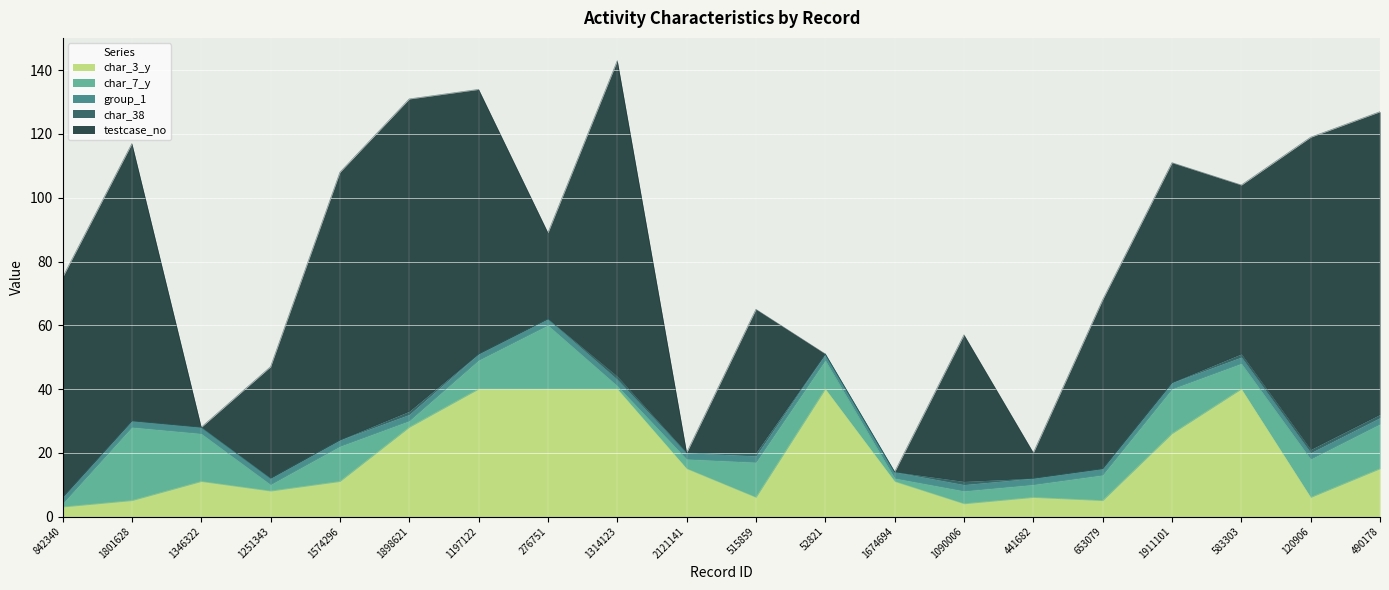

What is the label of the 10th point from the left?

2121141